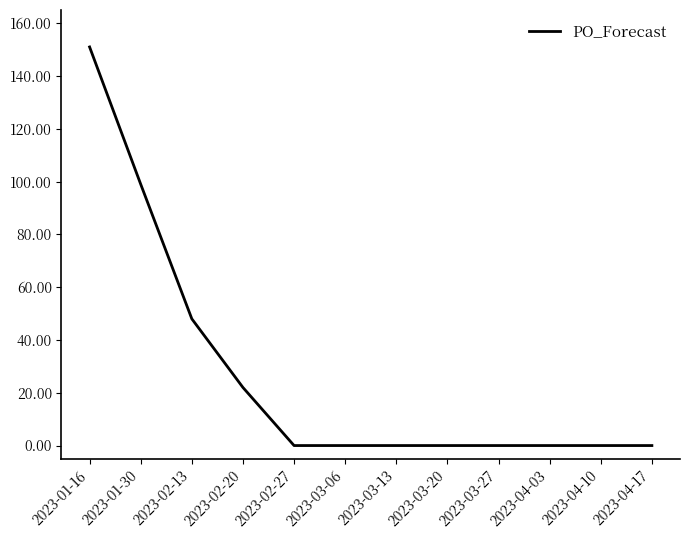

At which category does the chart reach its peak across all series?

2023-01-16